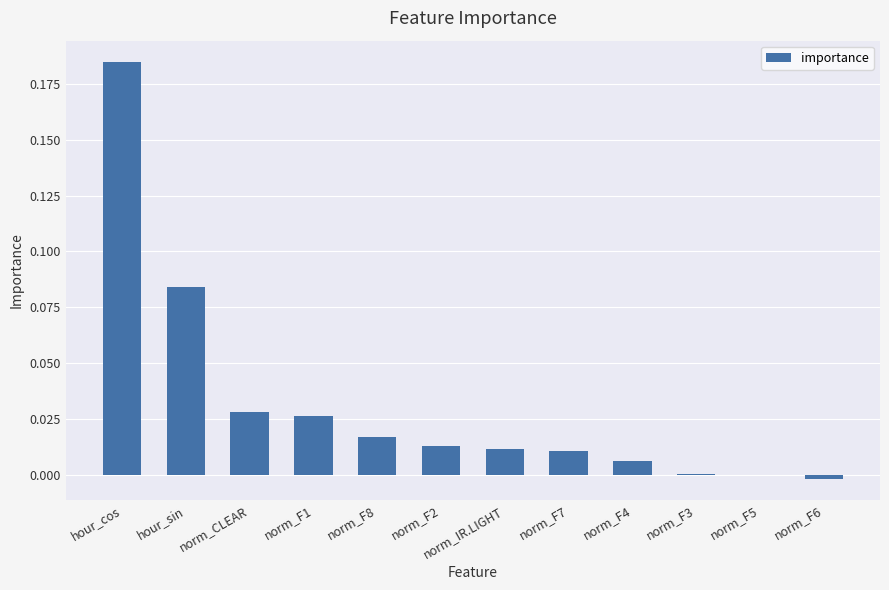

The chart shows a value of 0.0 at norm_F1. True or false?

True